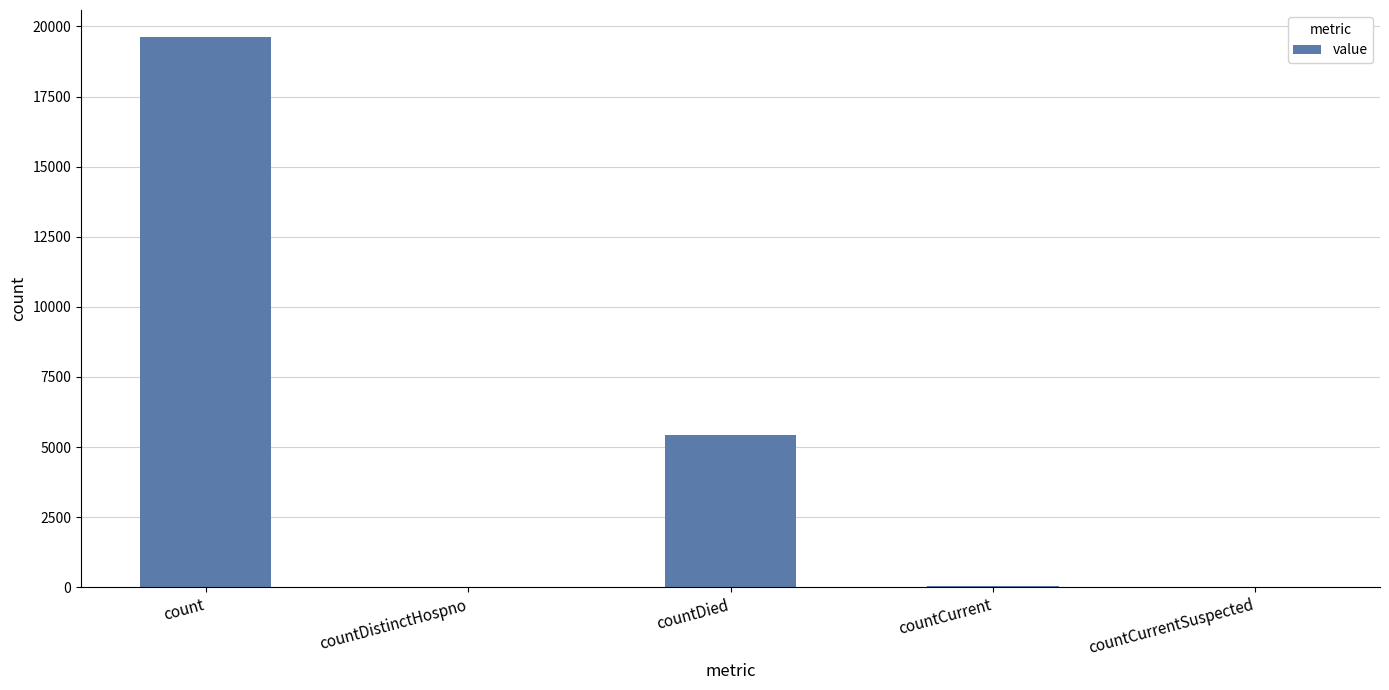

How many categories are shown in the chart?

5